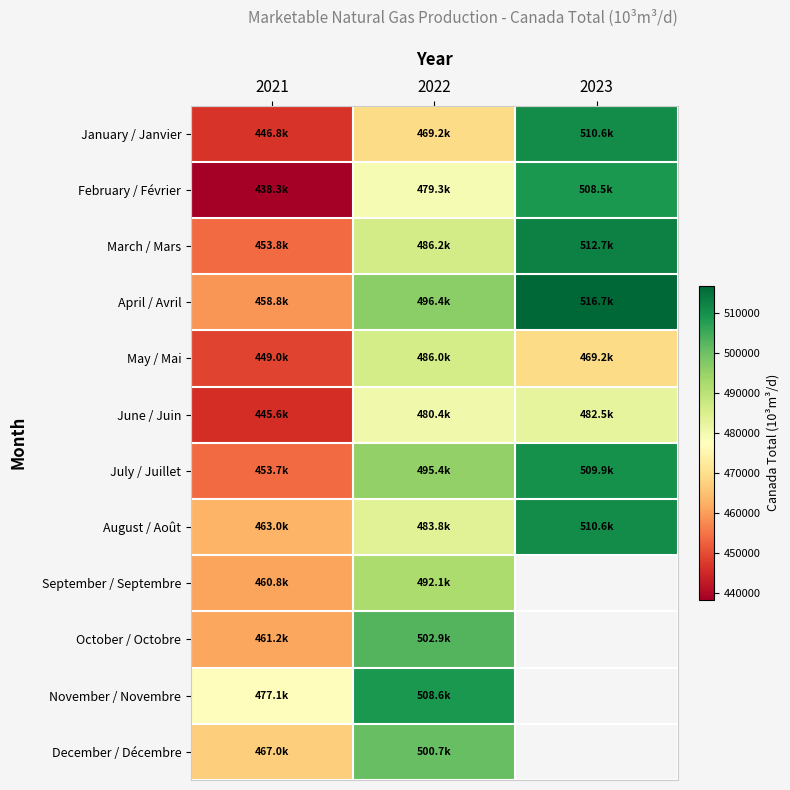

At how many categories does at least one series exceed 497152?

2